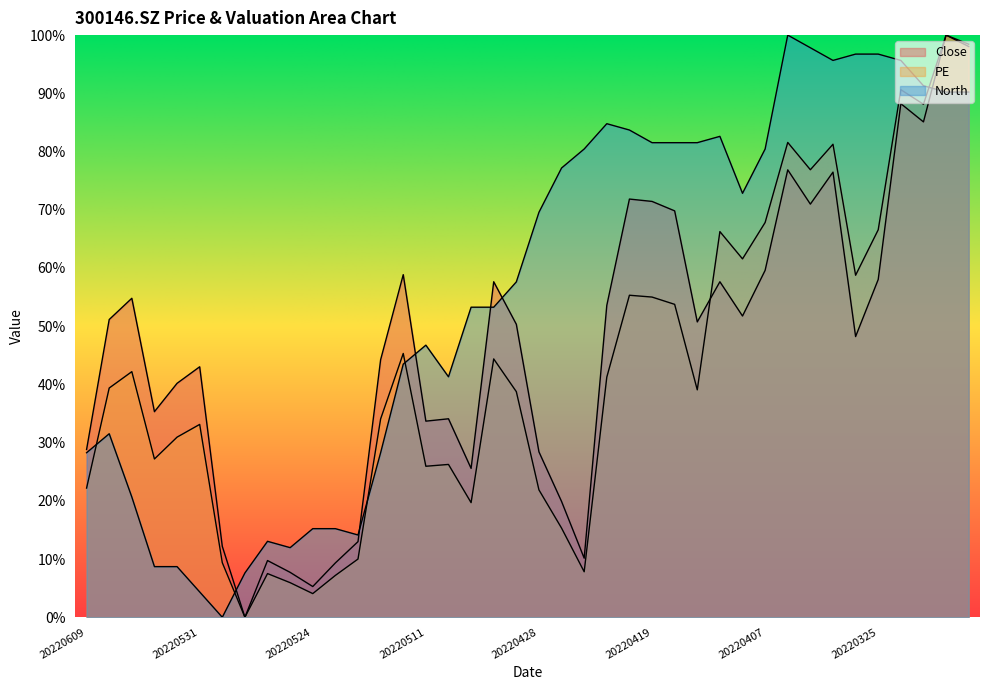

Is the value of North at 20220601 greater than the value of PE at 20220420?

No